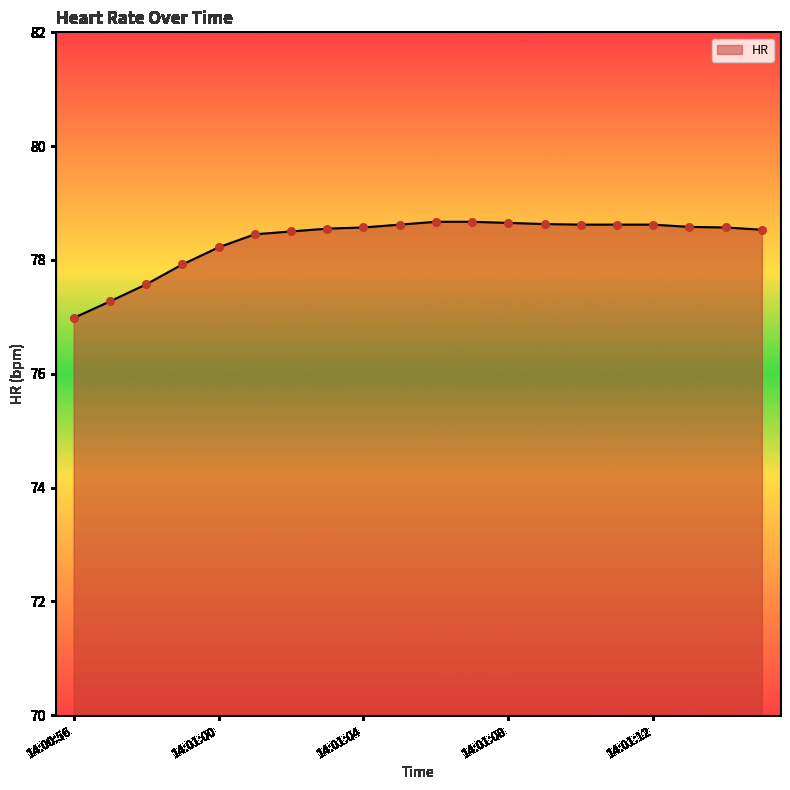

What is the minimum value shown in the chart?

77.0